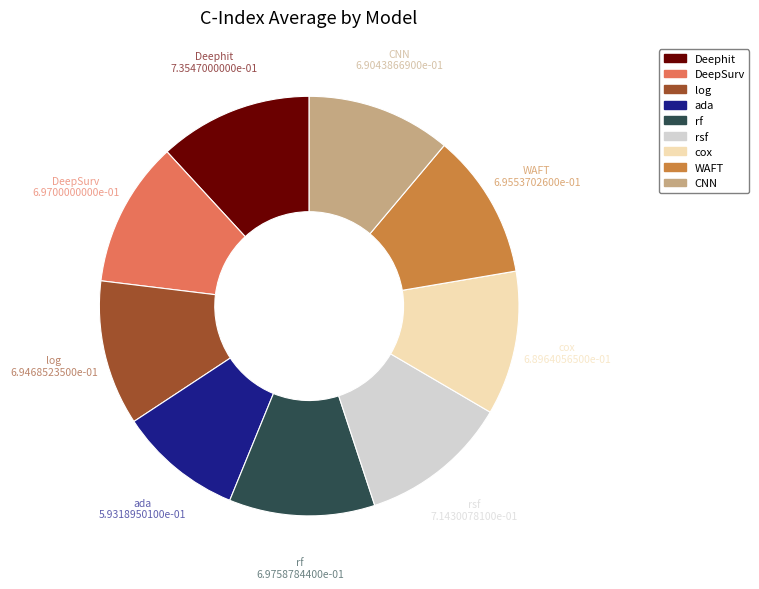

Is it true that WAFT is 5% of the pie?

False